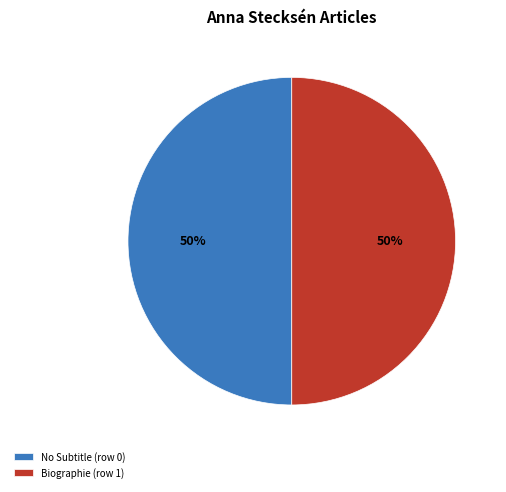

Is it true that Biographie (row 1) is 35% of the pie?

False